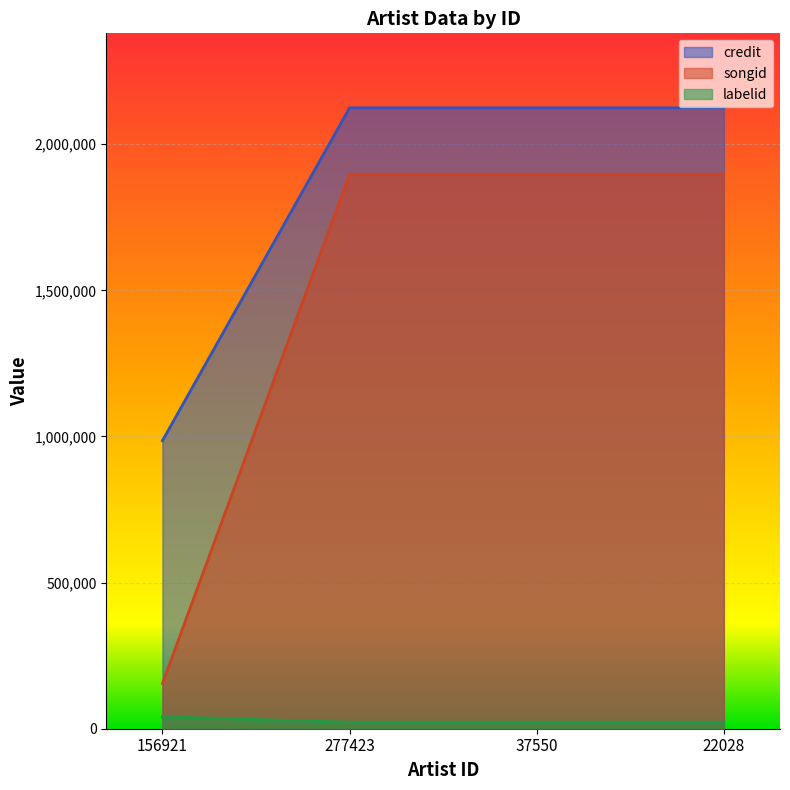

Which series has the widest spread of values?

songid